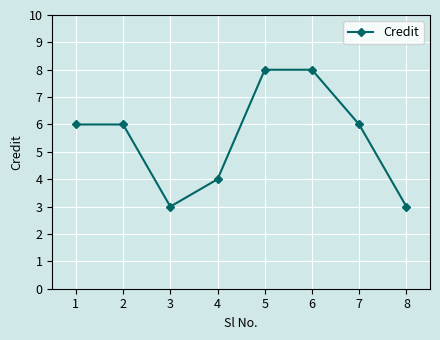

Reading right to left, what are all the values shown in this chart?

8=3	7=6	6=8	5=8	4=4	3=3	2=6	1=6